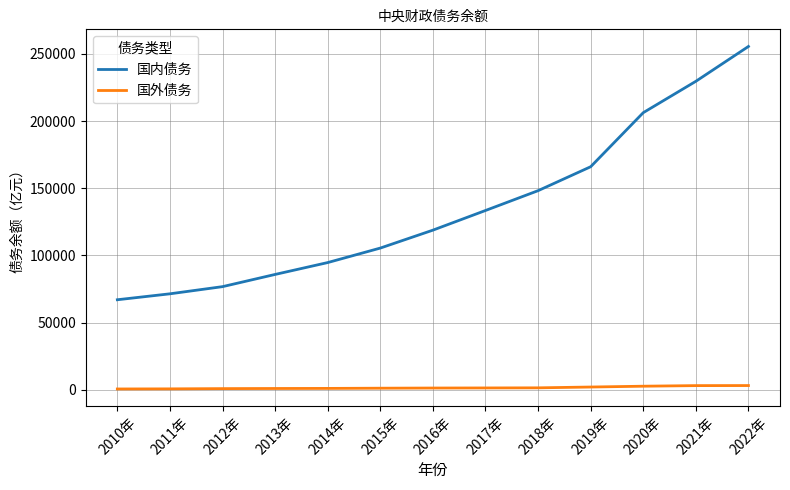

Between 2012年 and 2014年, which series saw the biggest shift?

国内债务